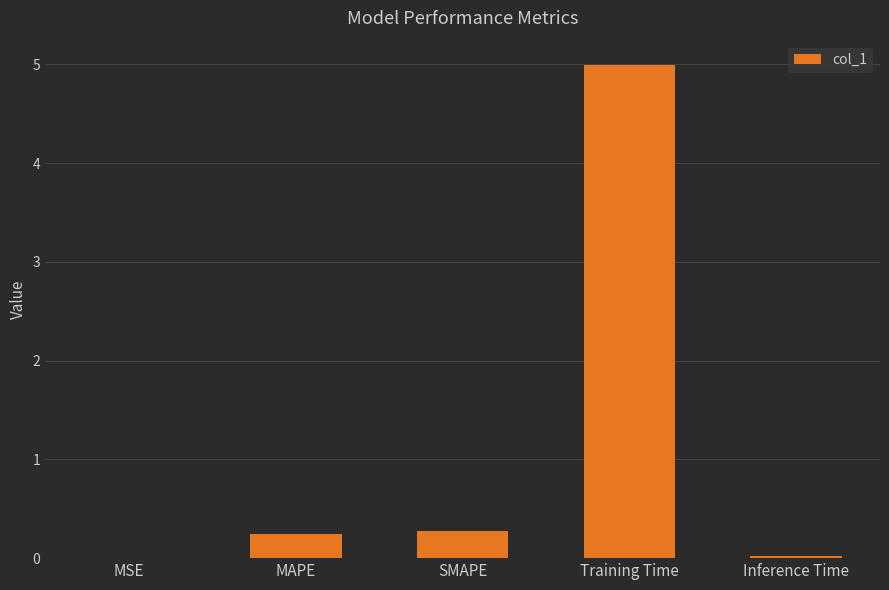

Are the bars grouped side by side (vs. stacked)?

No